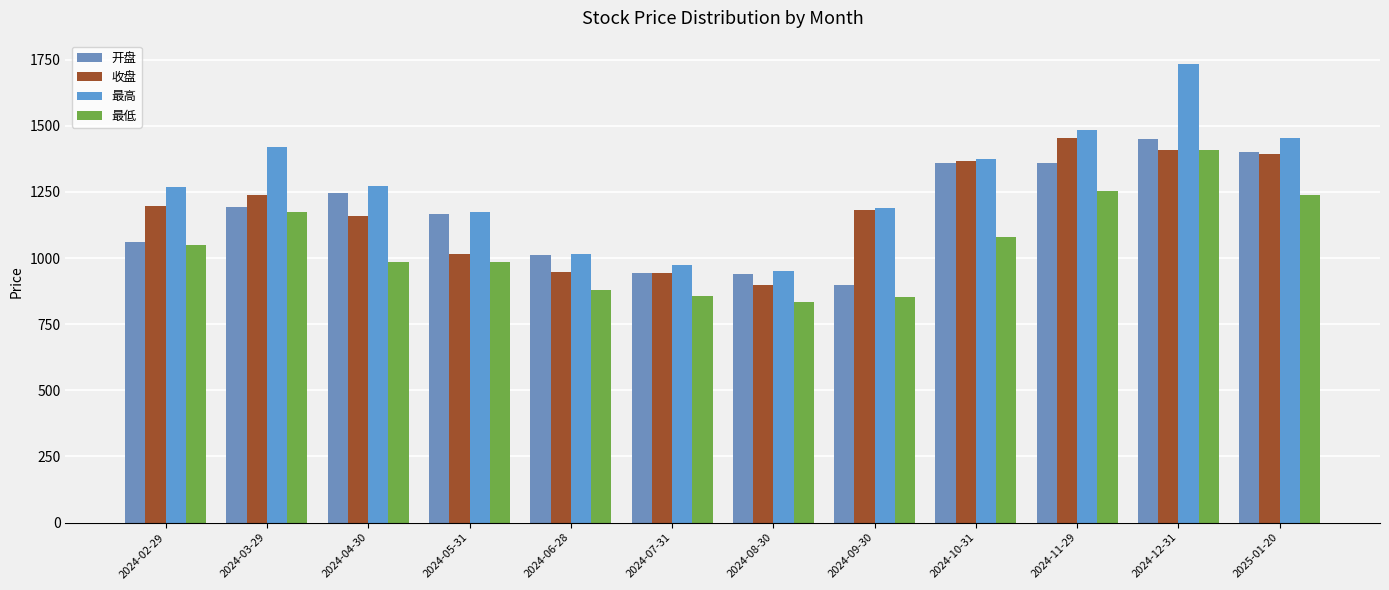

How many distinct data groups are displayed?

4